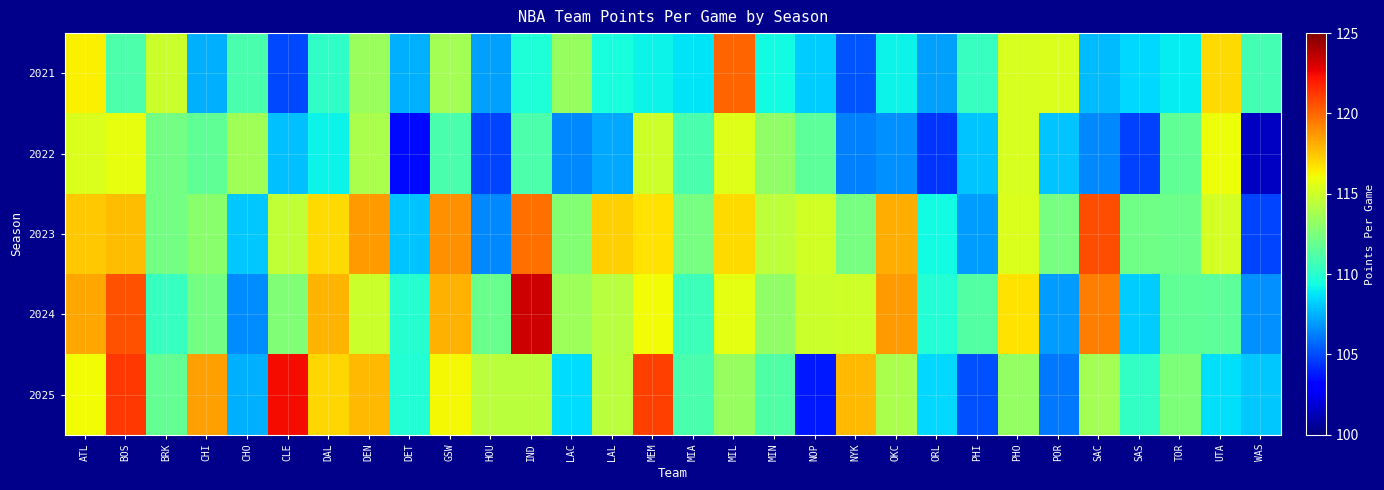

How many distinct data groups are displayed?

5